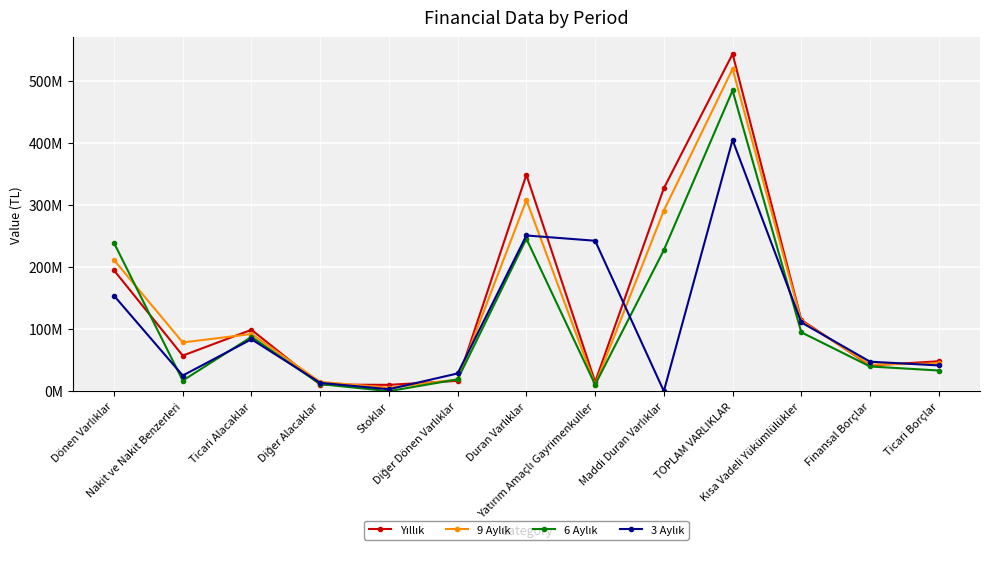

Count the number of data series in this chart.

4